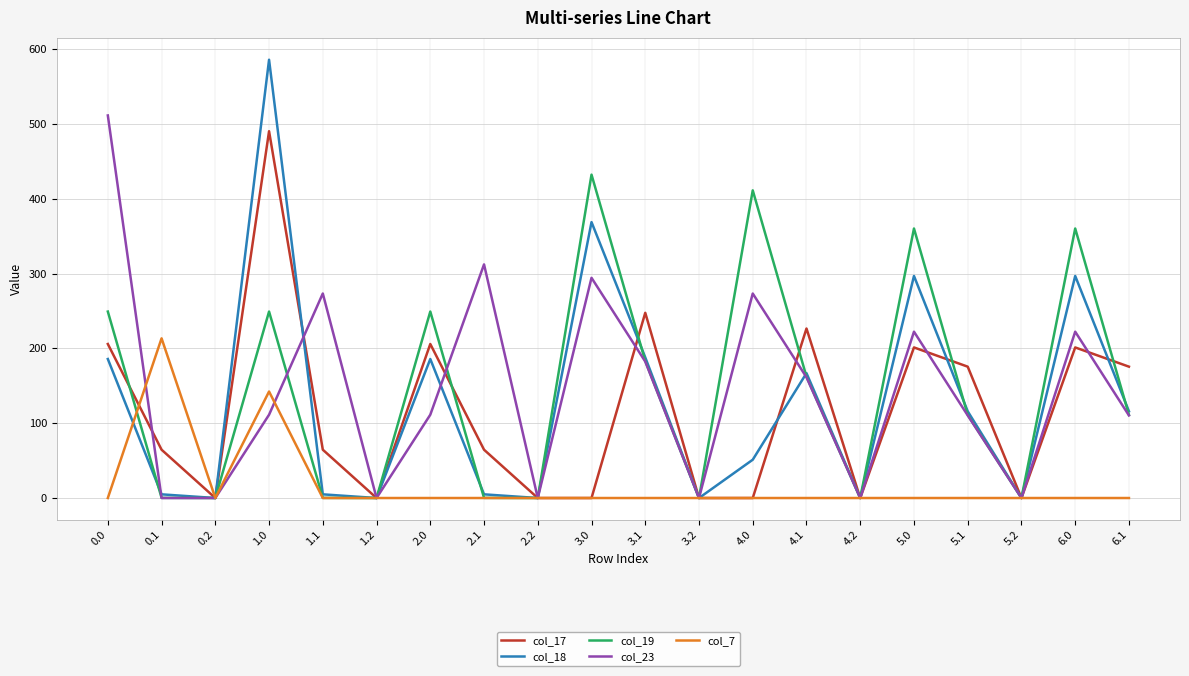

Which series has the widest spread of values?

col_18